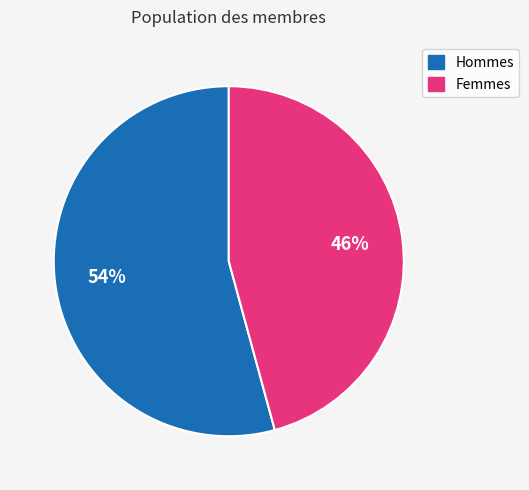

To the nearest percent, what is the difference between the largest and smallest slice percentages?

8%